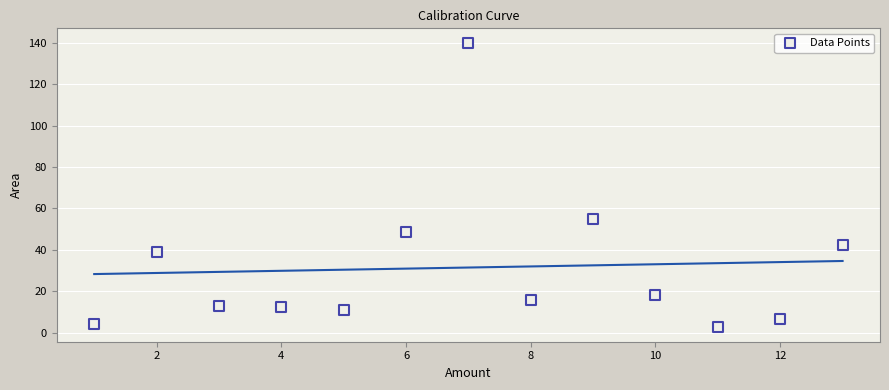

What Y value in the scatter plot is closest to 71?

55.1